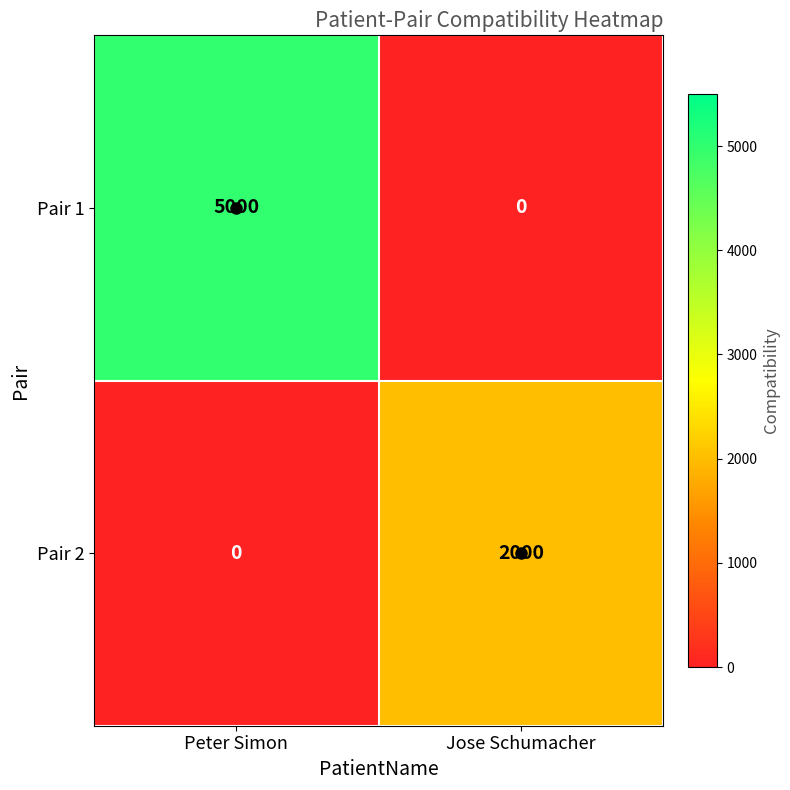

The value of Pair 2 at Jose Schumacher is 2000. True or false?

True